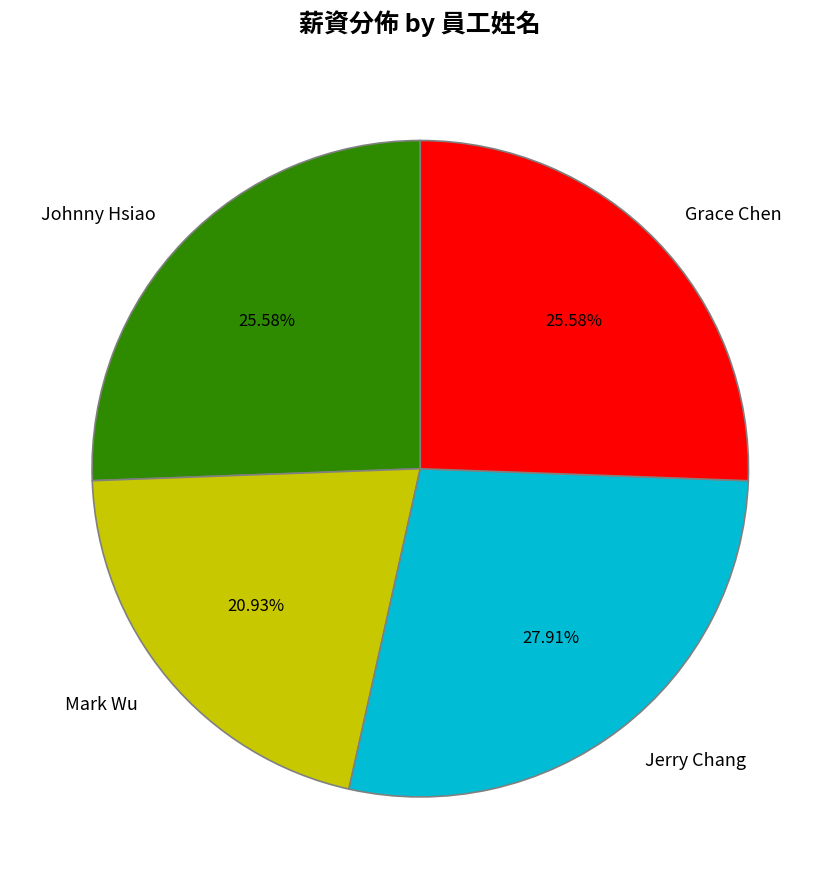

To the nearest percent, what percentage of the pie is Johnny Hsiao?

26%